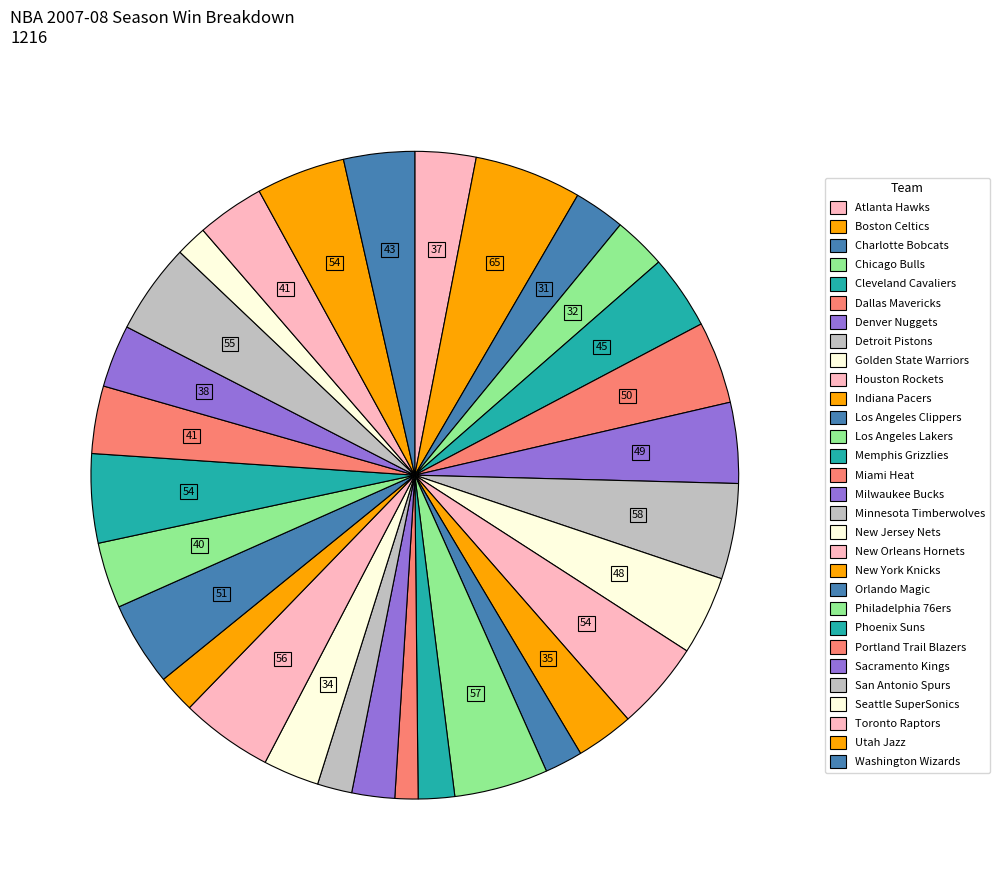

What percentage is NOT represented by Washington Wizards?

96.5%